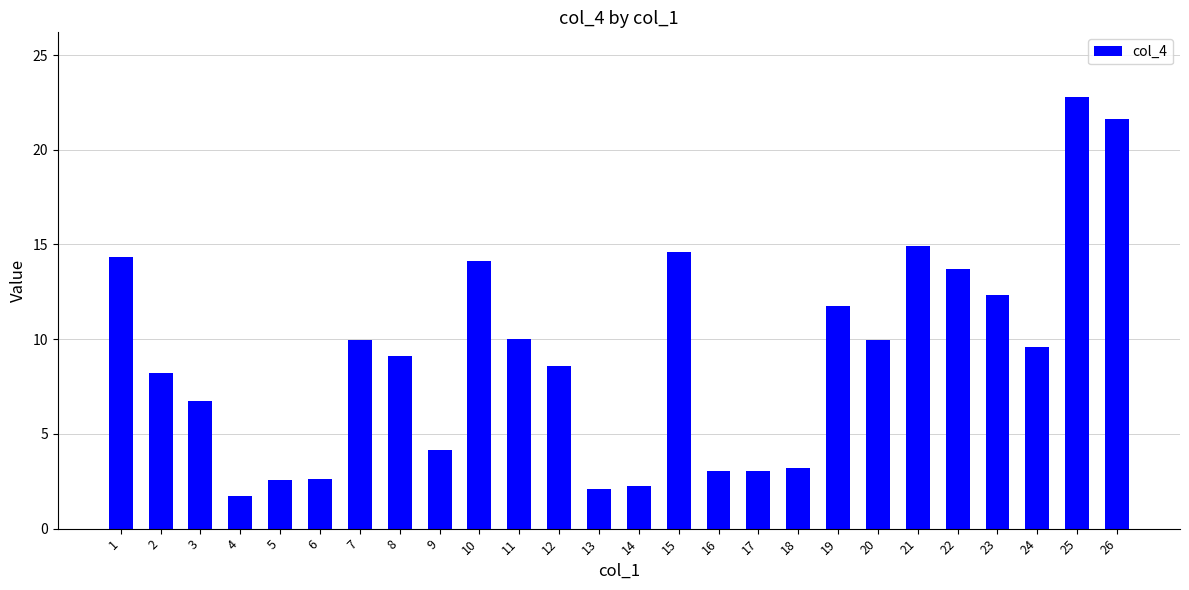

At which category does the chart reach its minimum across all series?

4